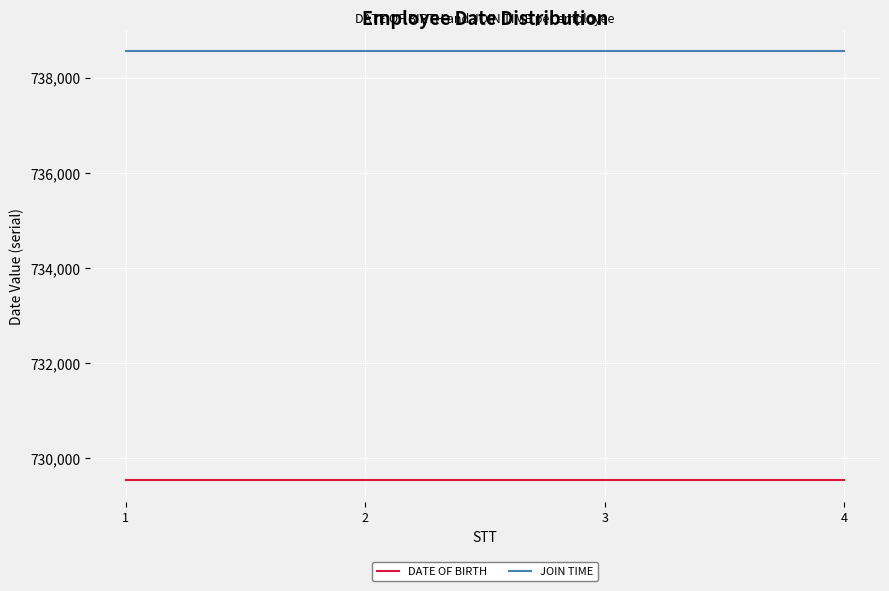

Is the value of DATE OF BIRTH at 1 greater than the value of JOIN TIME at 2?

No